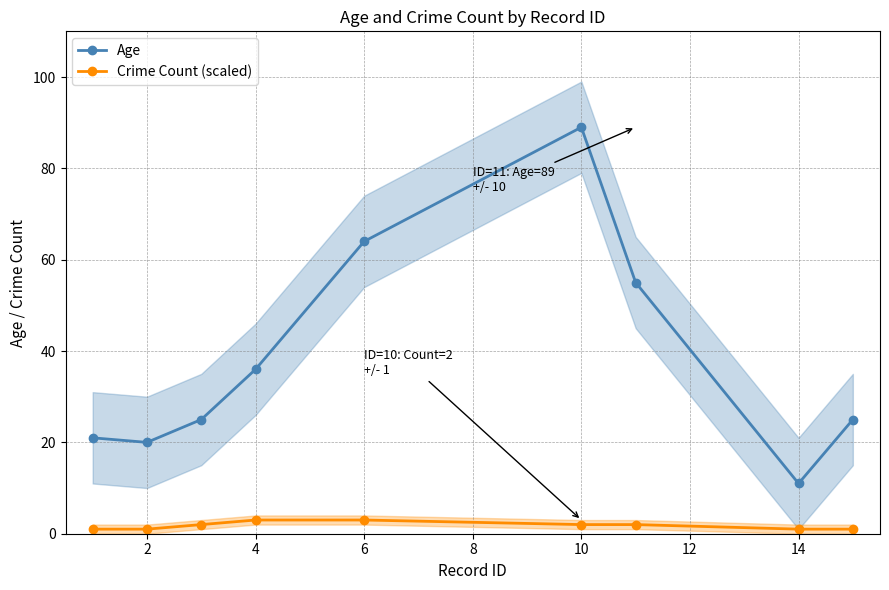

True or false: Crime Count (scaled) has a value of 2 at 10.

True